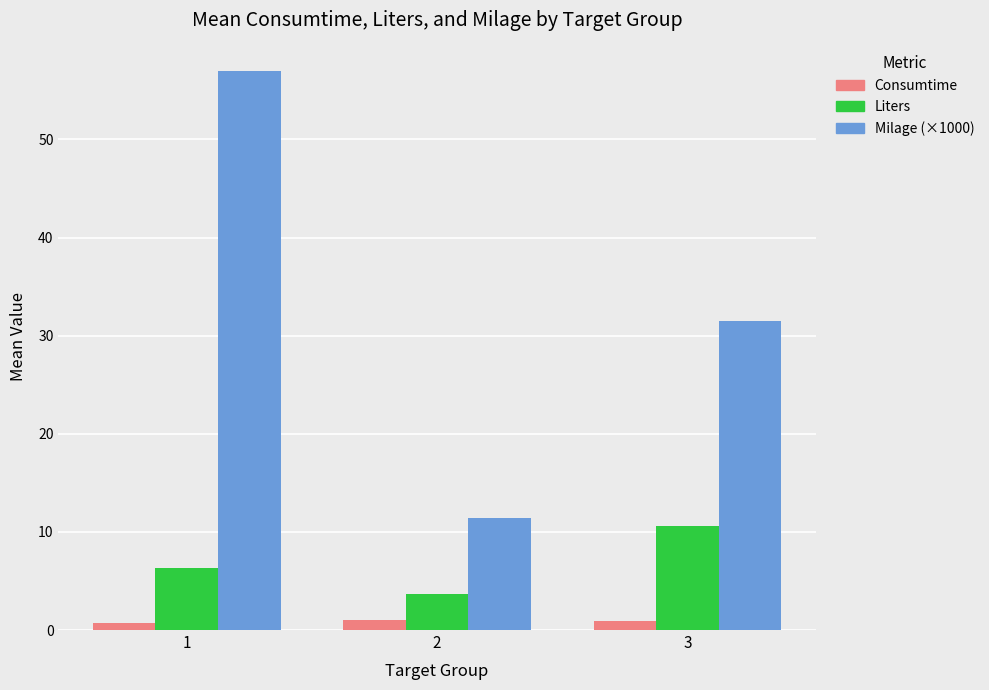

The Consumtime series shows 1.0 at 2. True or false?

True